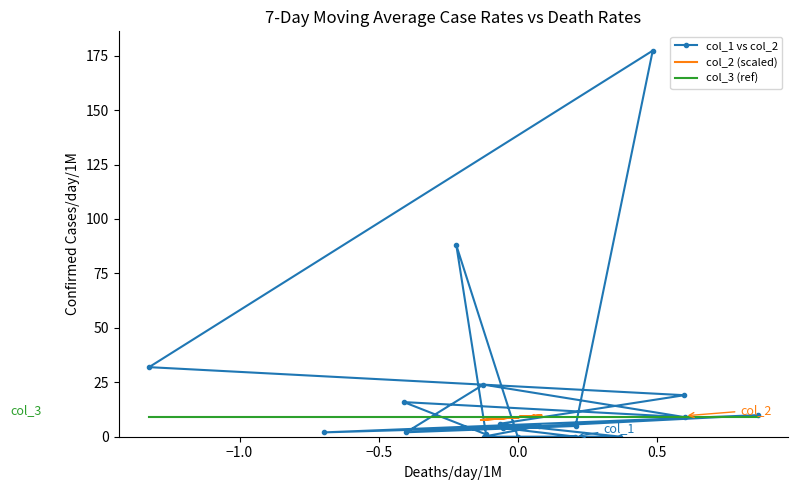

What is the value of the col_1 vs col_2 point at the 14th from the left?

4.9